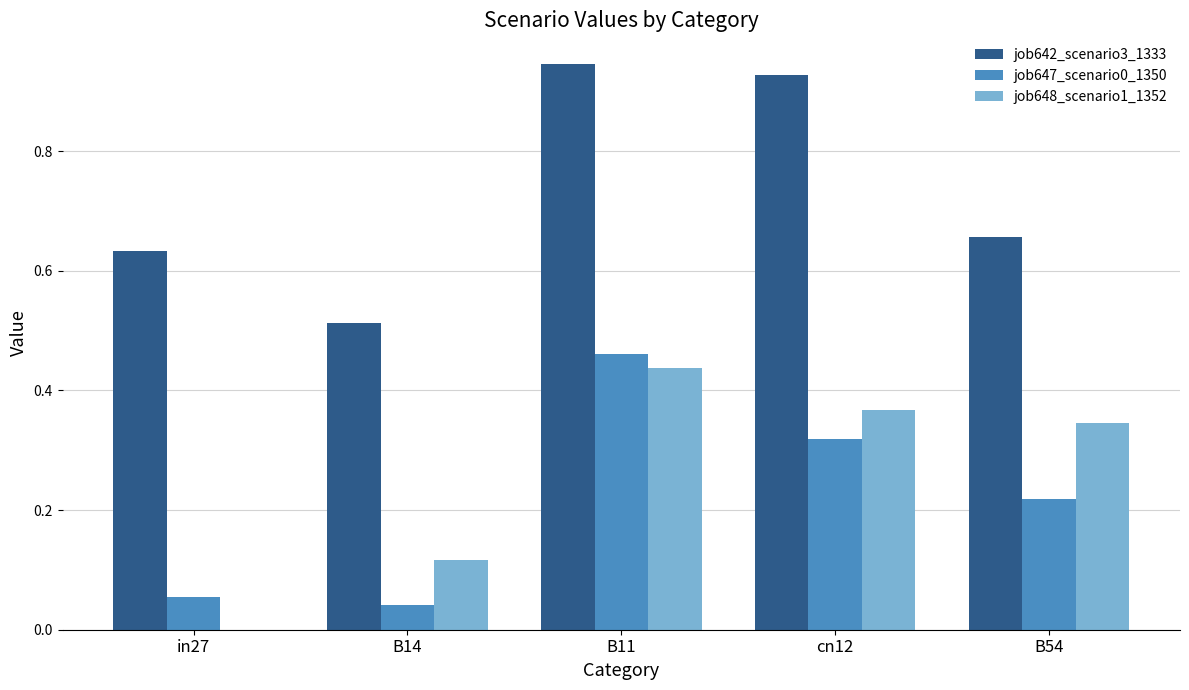

Count the number of data series in this chart.

3